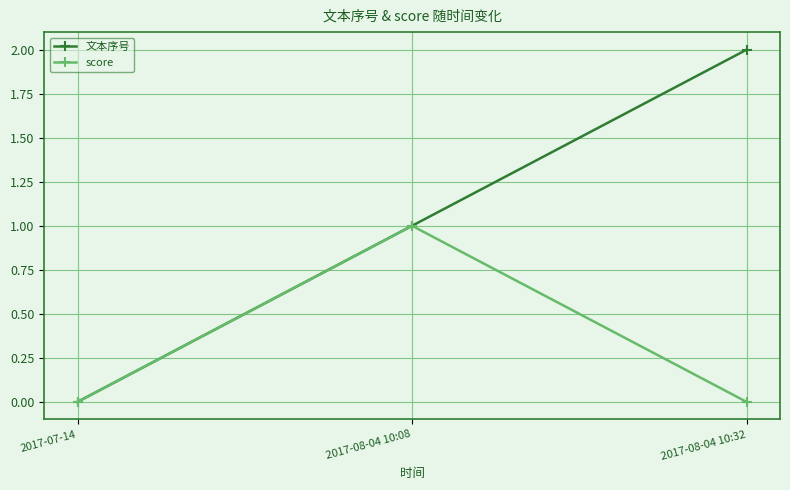

What is the total value across all series at 2017-08-04 10:32?

2